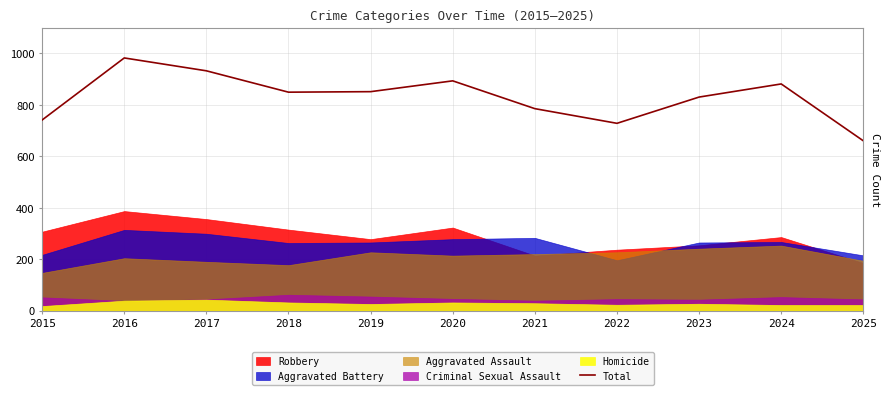

How many values are below 849?

5